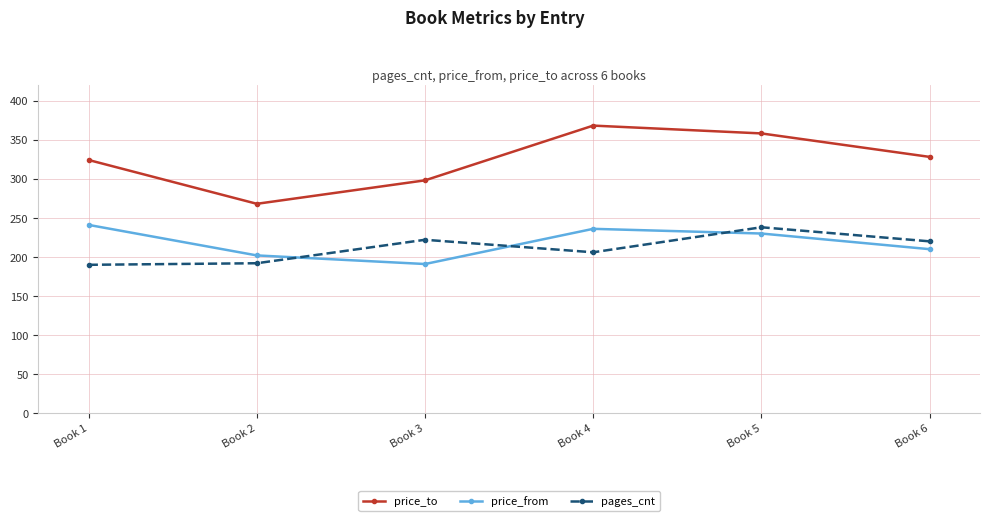

What is the minimum value shown in the chart?

190